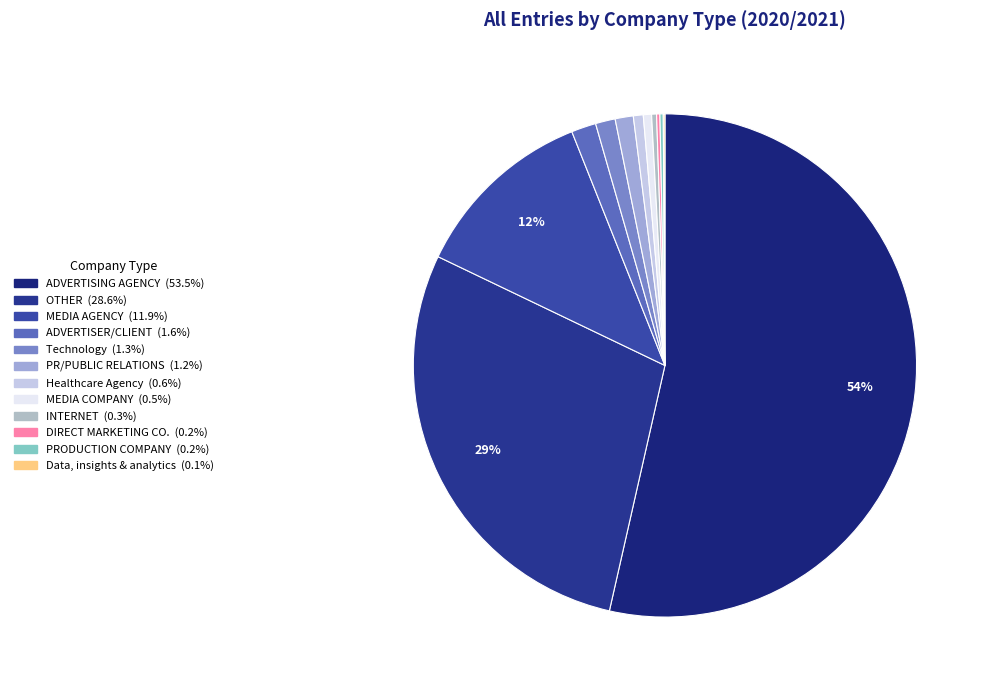

Is it true that PR/PUBLIC RELATIONS is 1% of the pie?

True